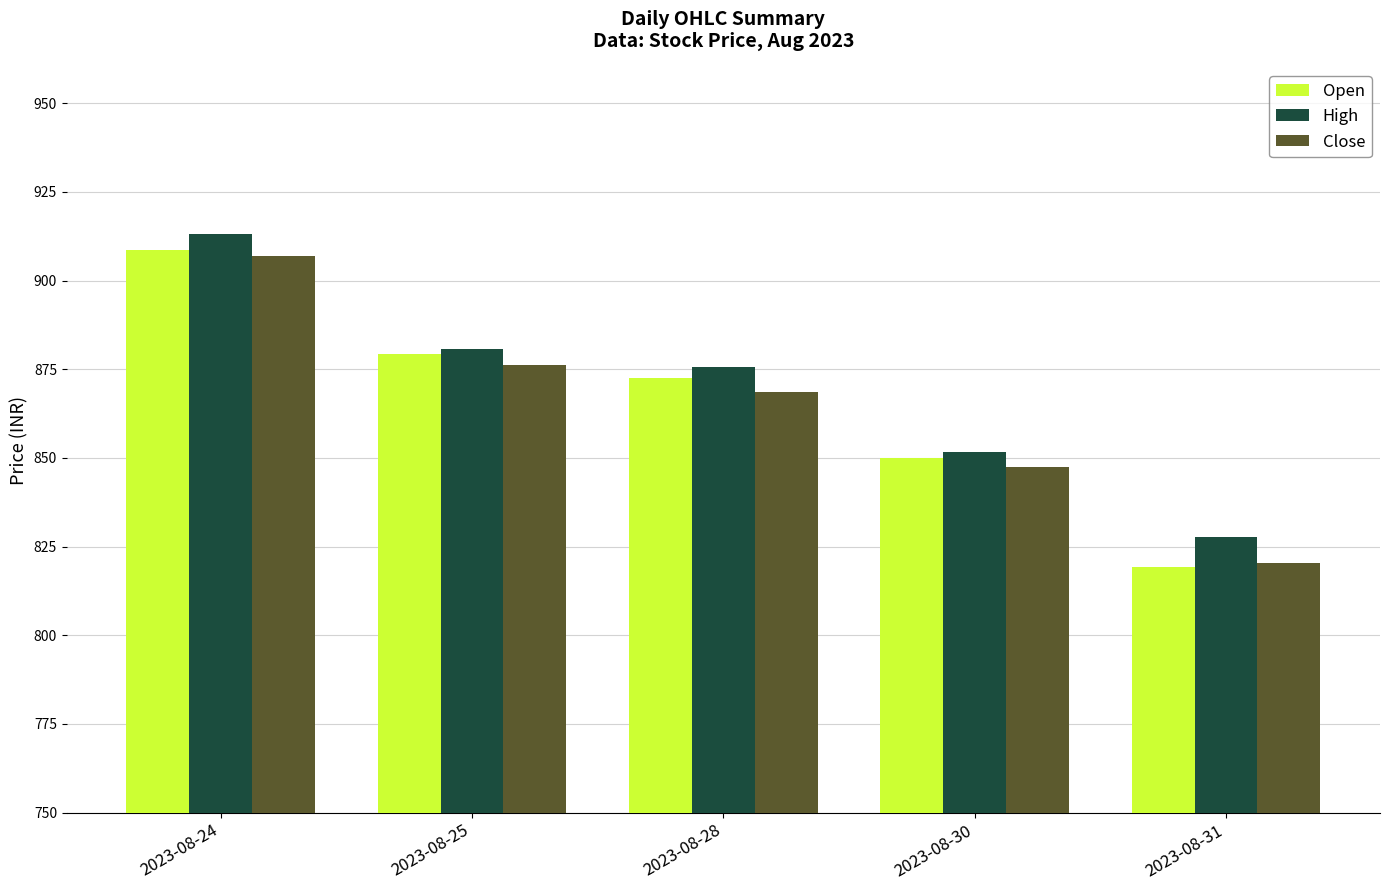

Which series changed the most between 2023-08-24 and 2023-08-31?

Open